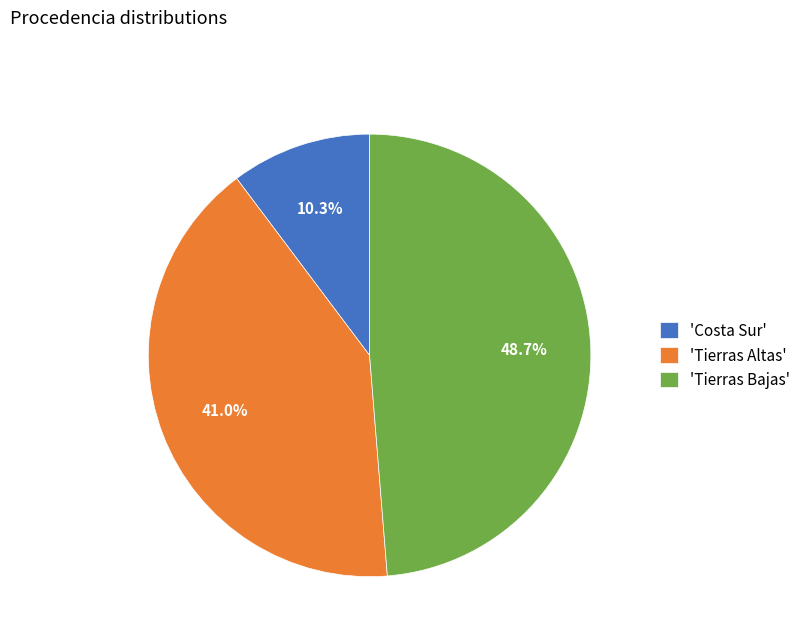

Does any single category account for the majority?

No